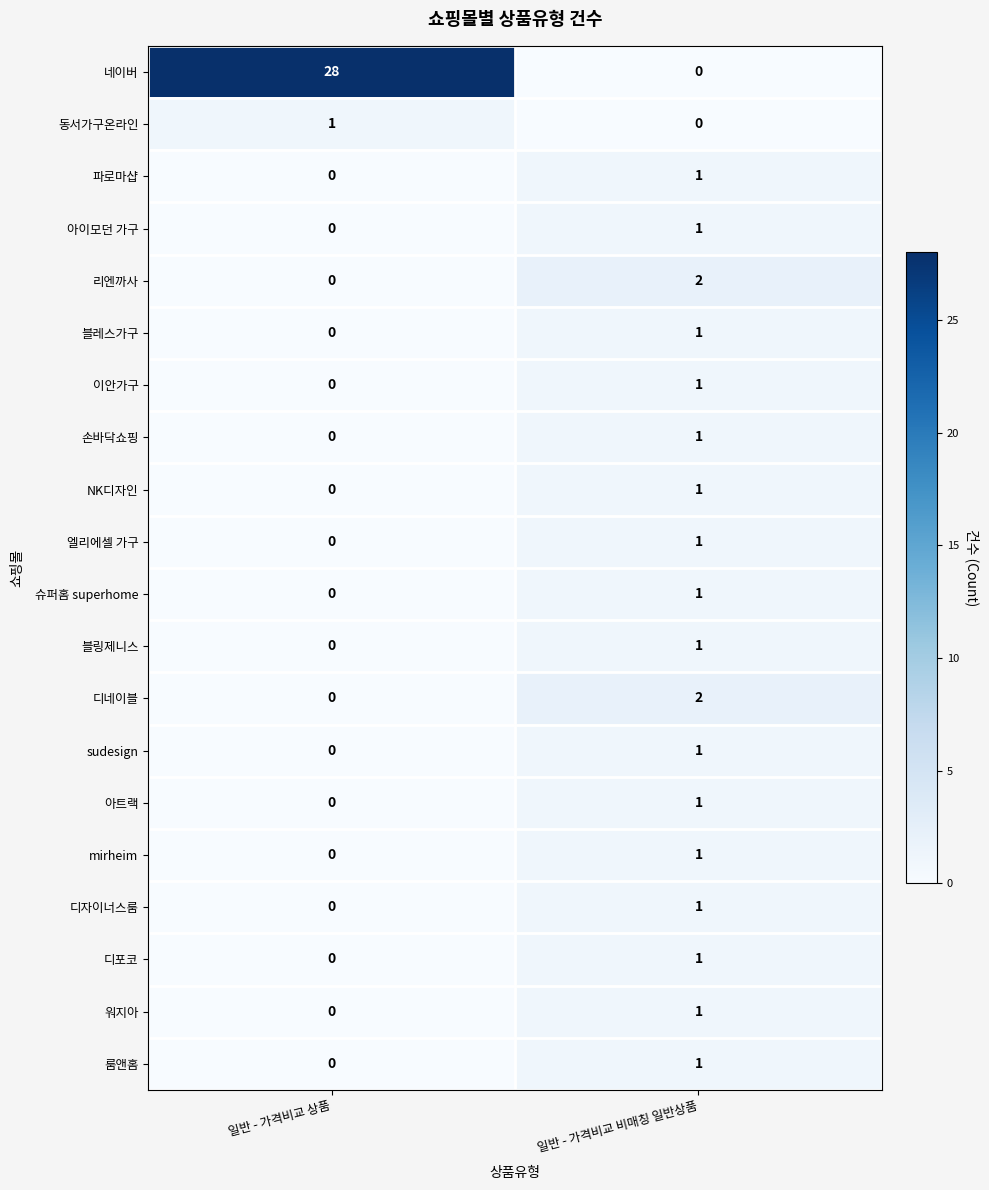

At which label is 리엔까사 closest to 1?

일반 - 가격비교 상품